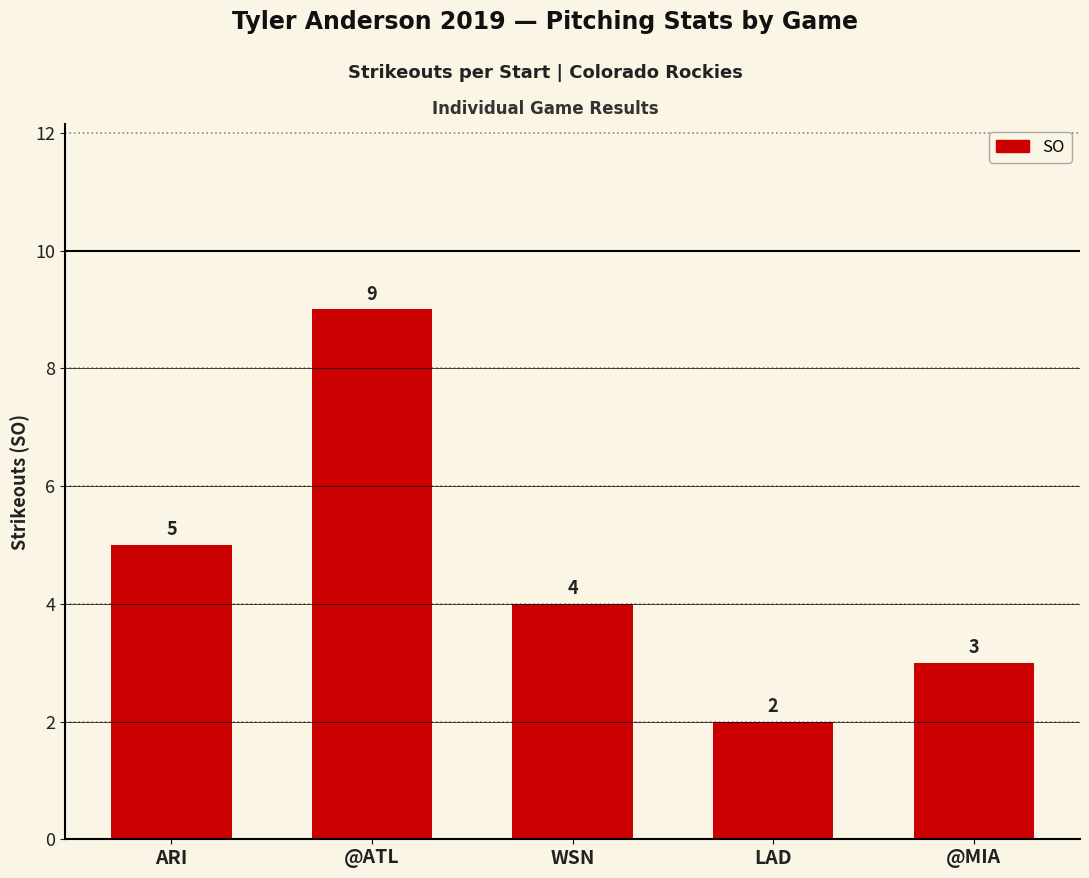

Rank the categories by value from highest to lowest.

@ATL, ARI, WSN, @MIA, LAD